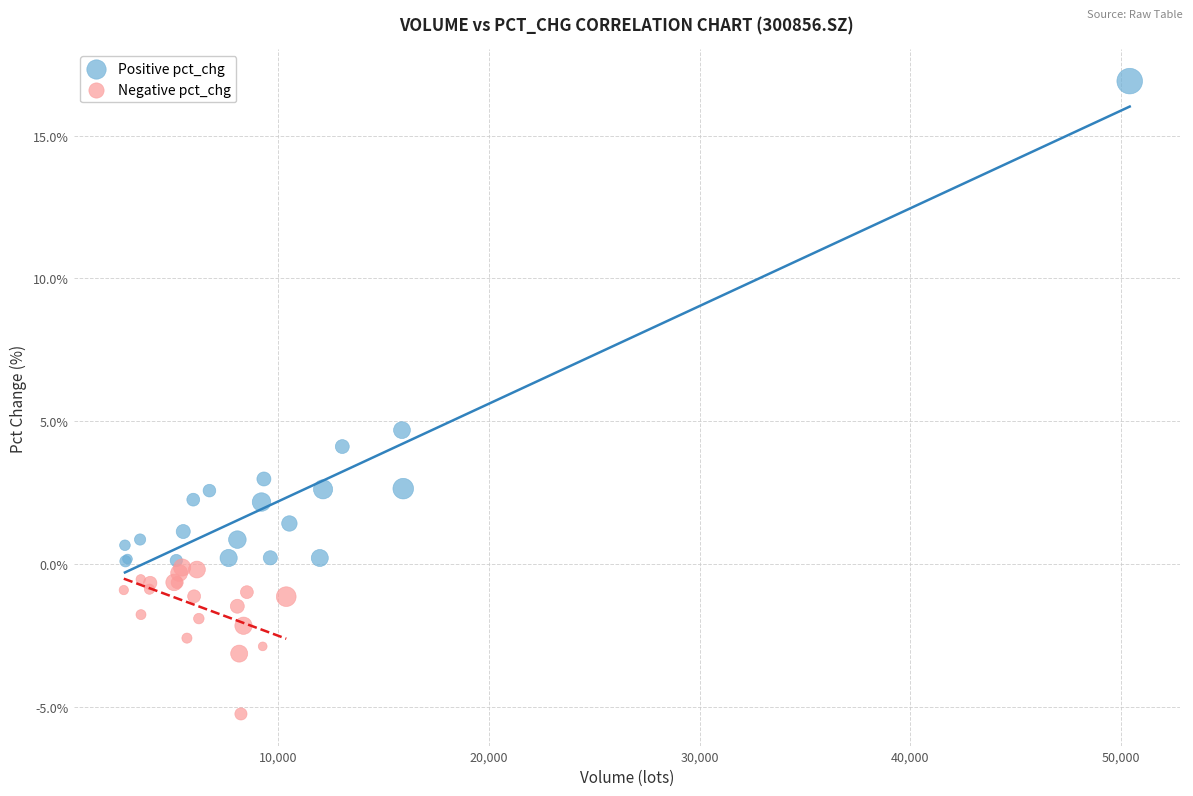

Which series contains the lowest Y value?

Negative pct_chg